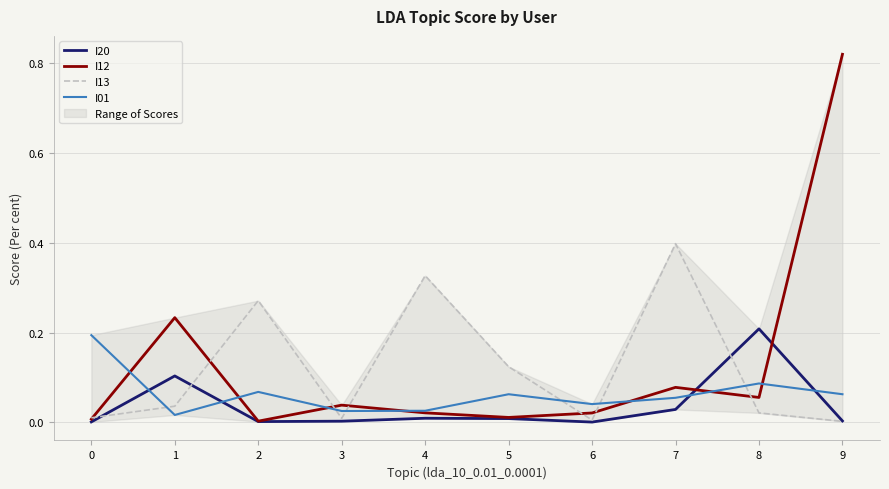

What is the difference between the maximum and second lowest values in the I12 series?

0.8